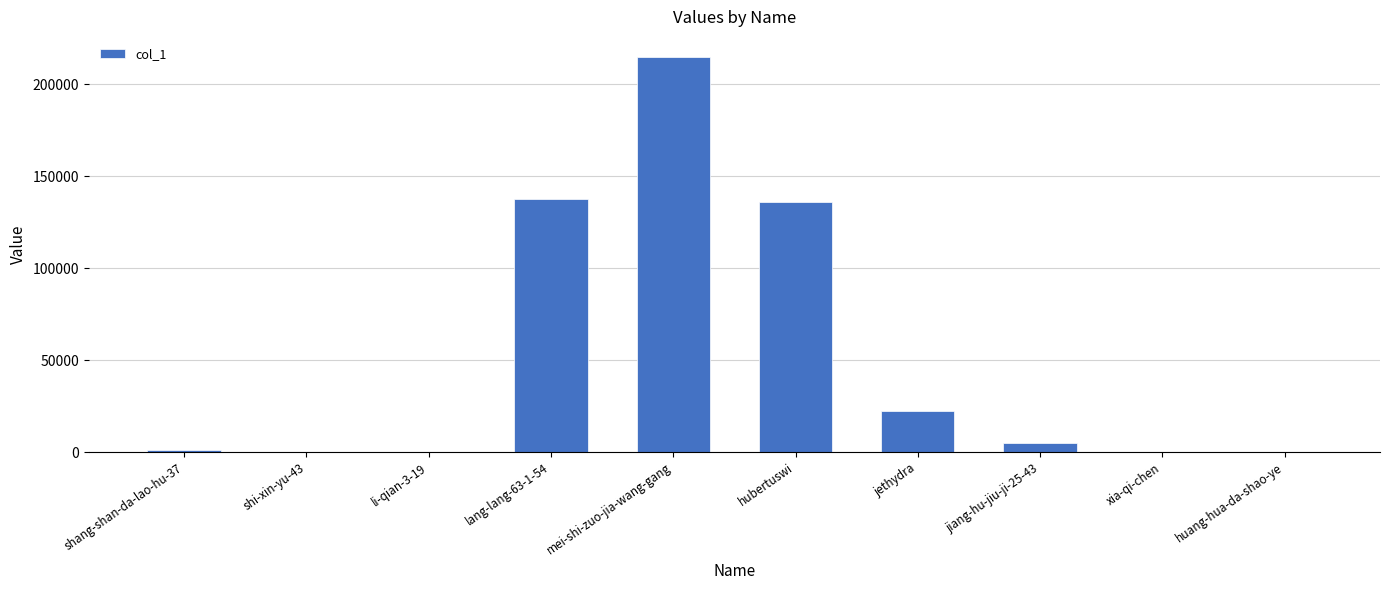

What is the ratio of the value at lang-lang-63-1-54 to the value at jiang-hu-jiu-ji-25-43?

26.8